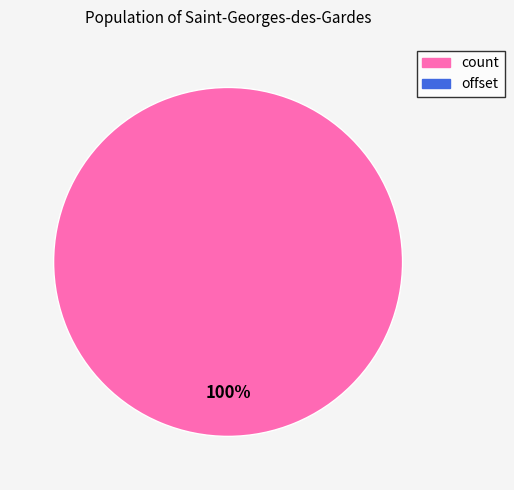

Is there a majority slice in this chart?

Yes